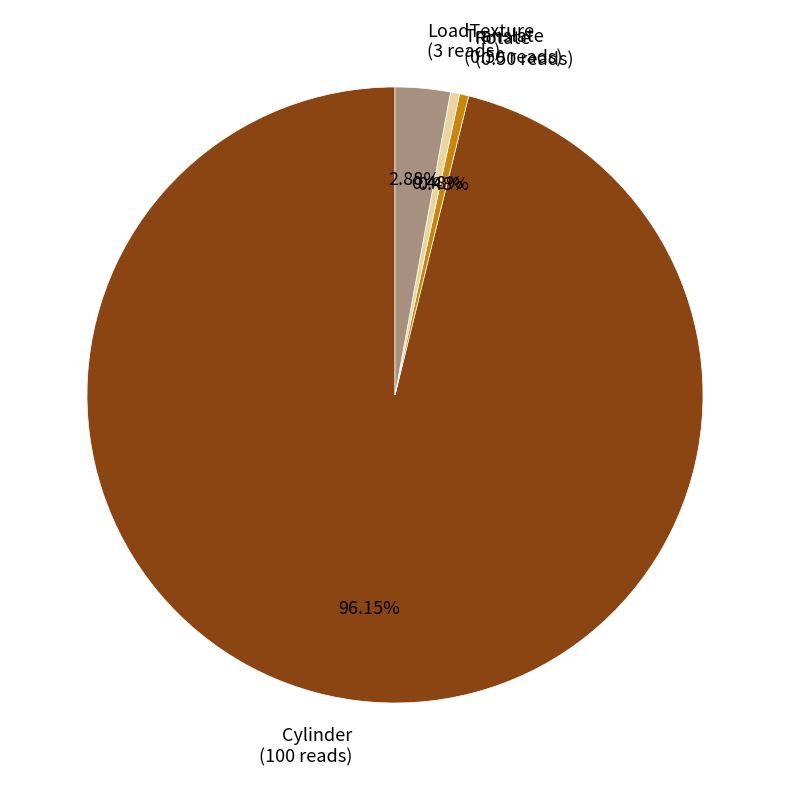

Which category accounts for the majority?

Cylinder